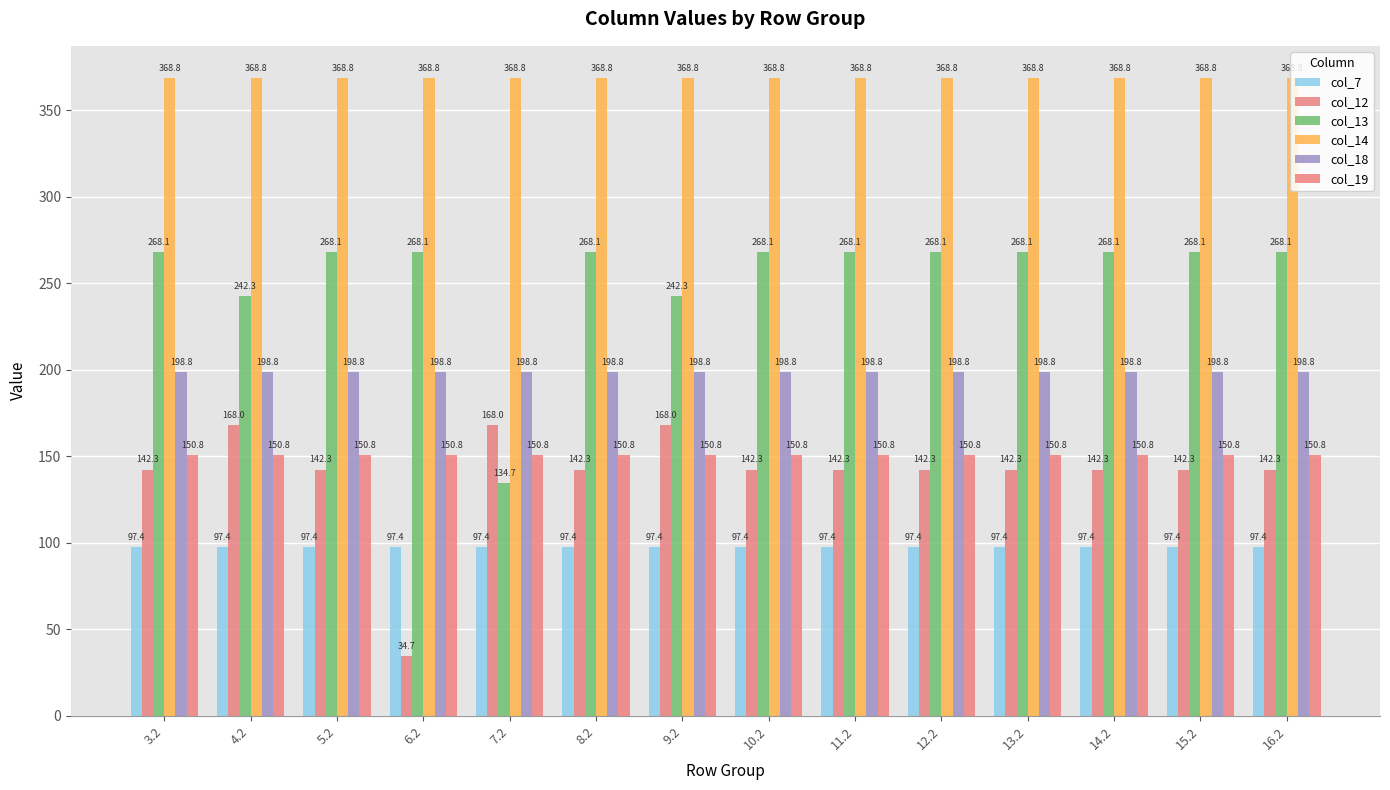

Between 12.2 and 4.2, which is larger?

12.2